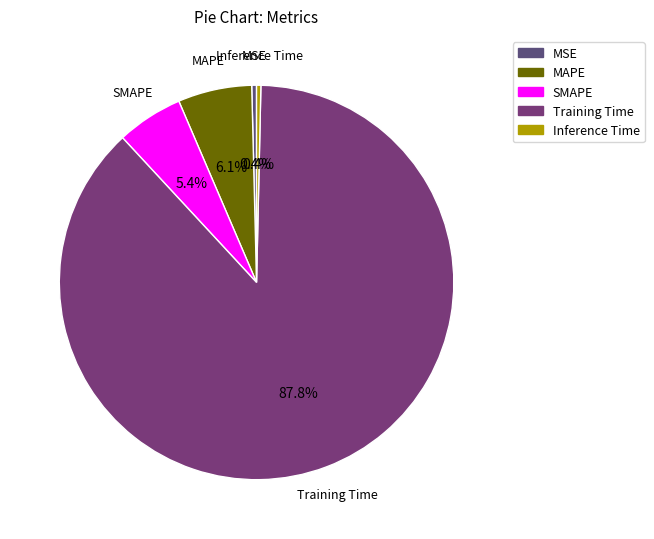

Is there a majority slice in this chart?

Yes